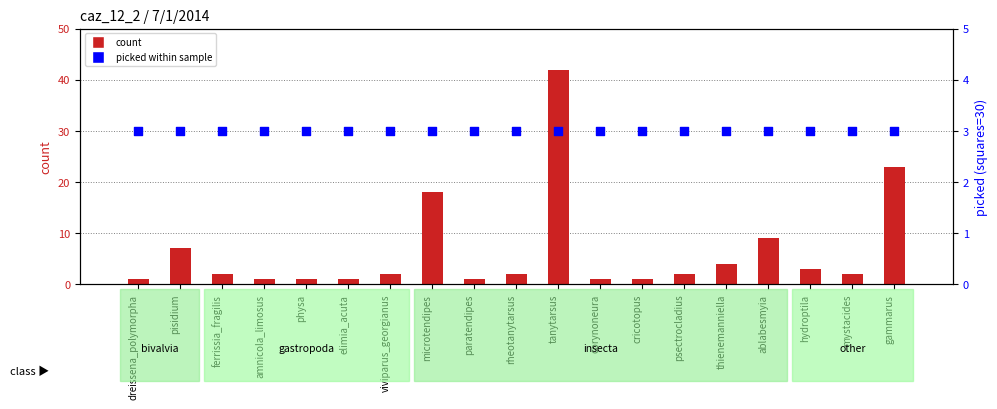

Which series has the largest total across all categories?

count